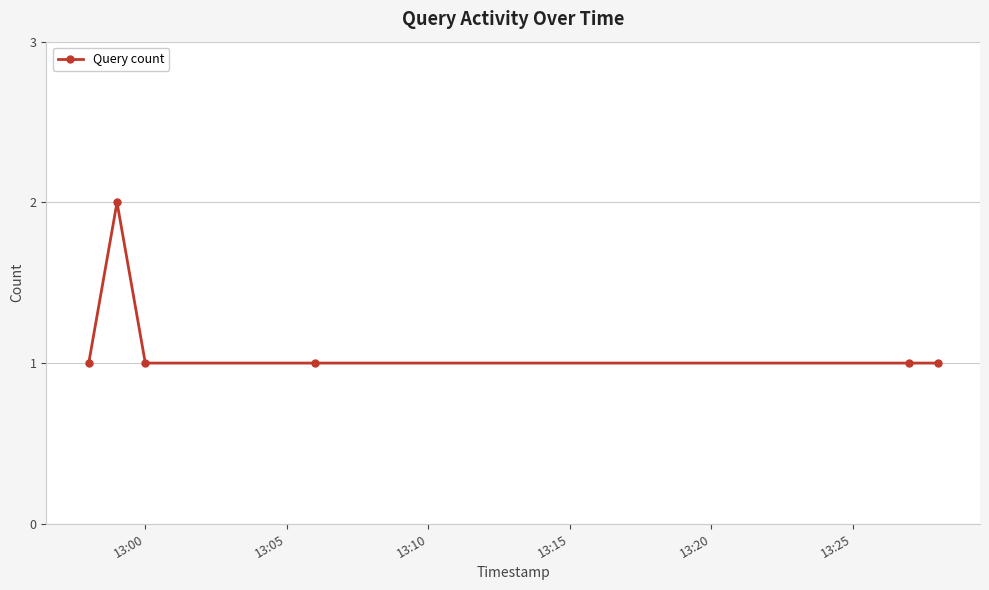

What is the value of the 4th point from the left?

1